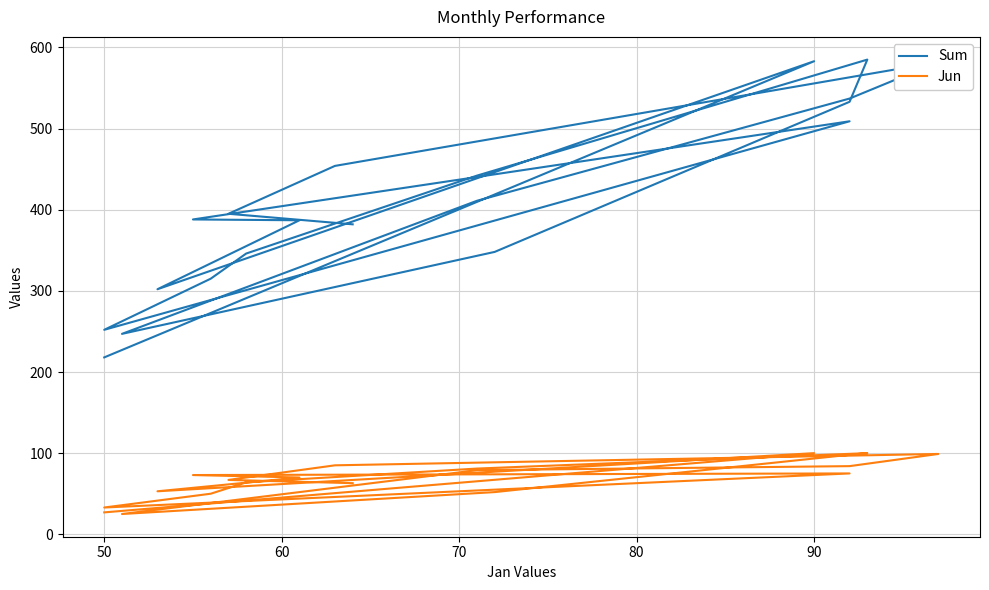

What is the minimum value shown in the chart?

25